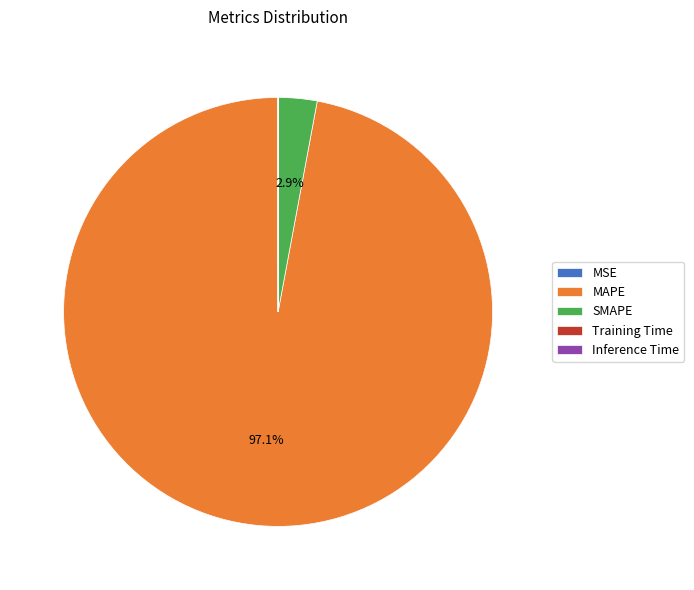

Is there any slice that represents more than half of the pie?

Yes